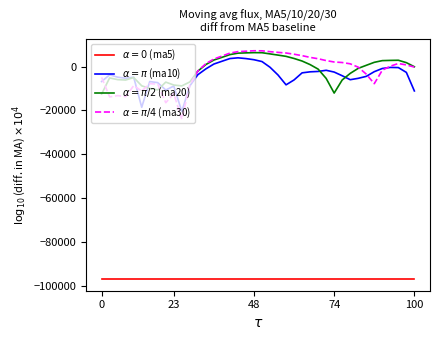

What is the greatest value displayed?

7231.2